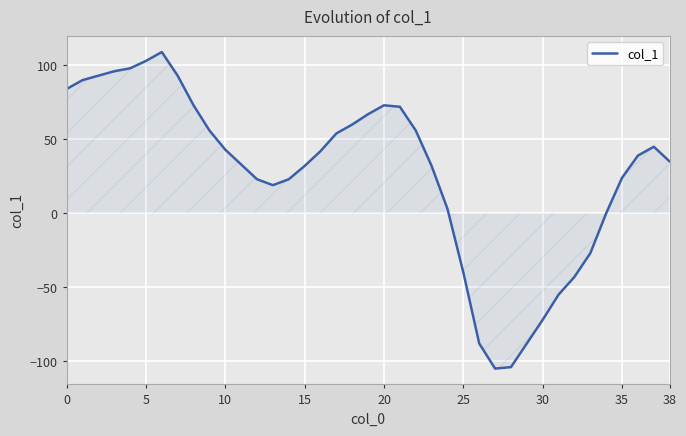

What is the difference between the maximum and minimum values?

214